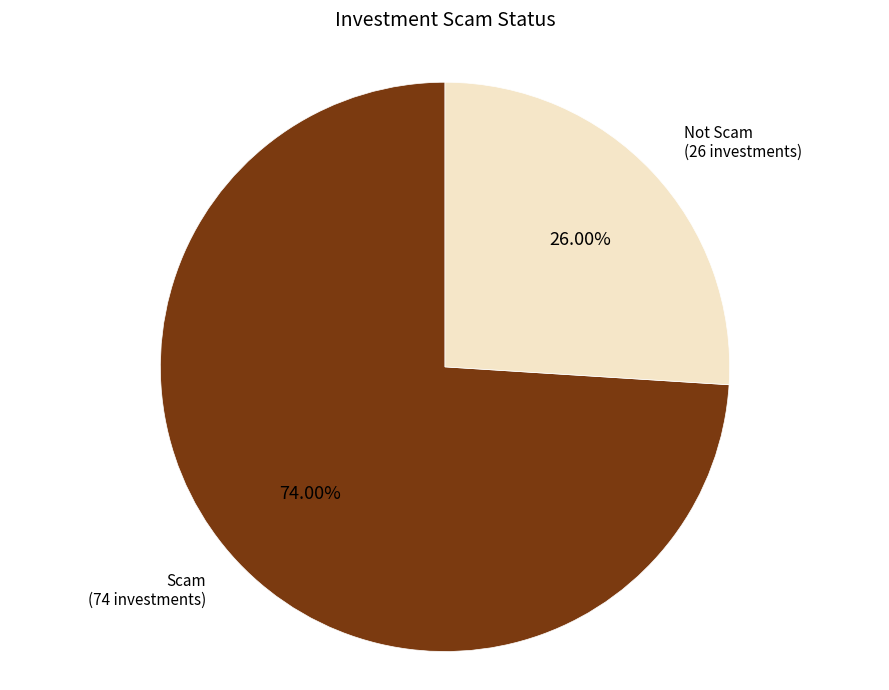

Is there any slice that represents more than half of the pie?

Yes